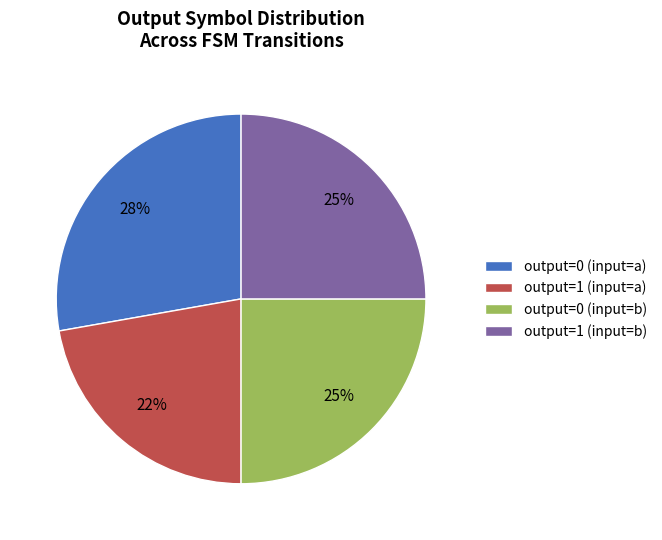

What percentage is the output=1 (input=a) slice, to the nearest percent?

22%